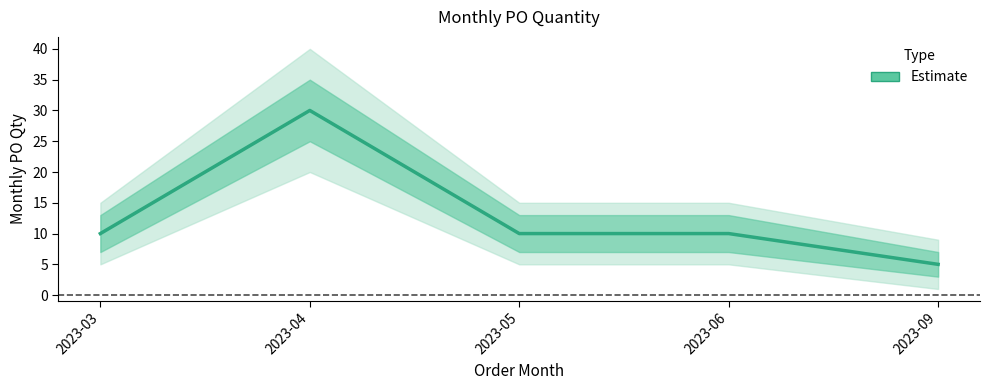

Is this an area chart (filled region under the line)?

No